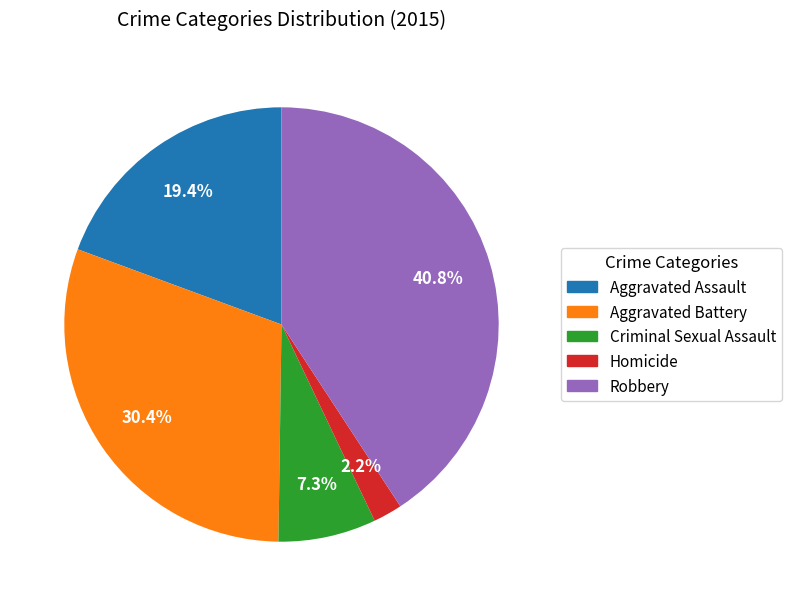

To the nearest percent, what percentage of the pie is Aggravated Battery?

30%